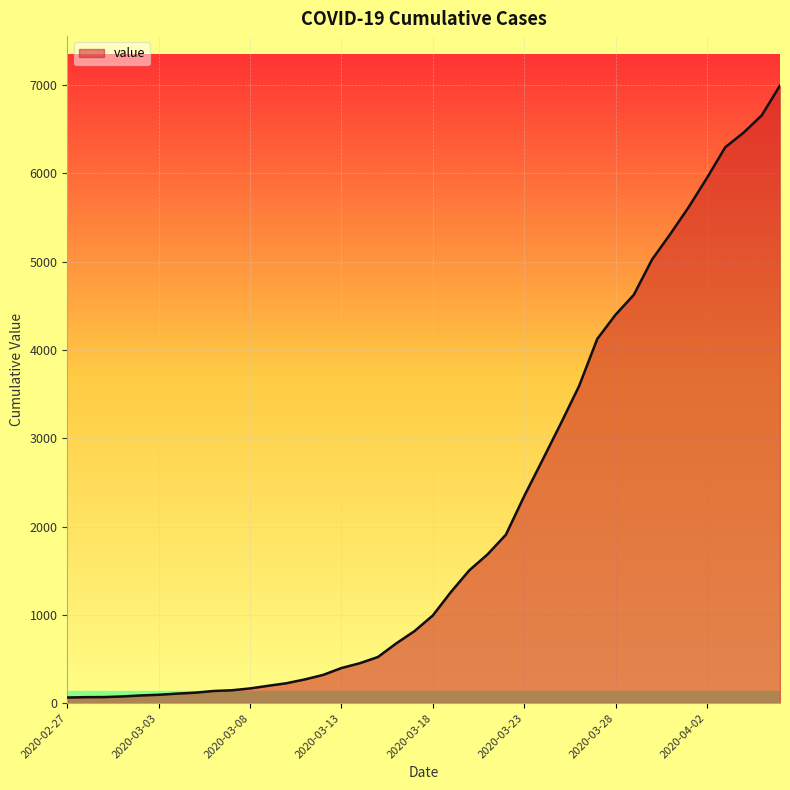

What is the greatest value displayed?

6995